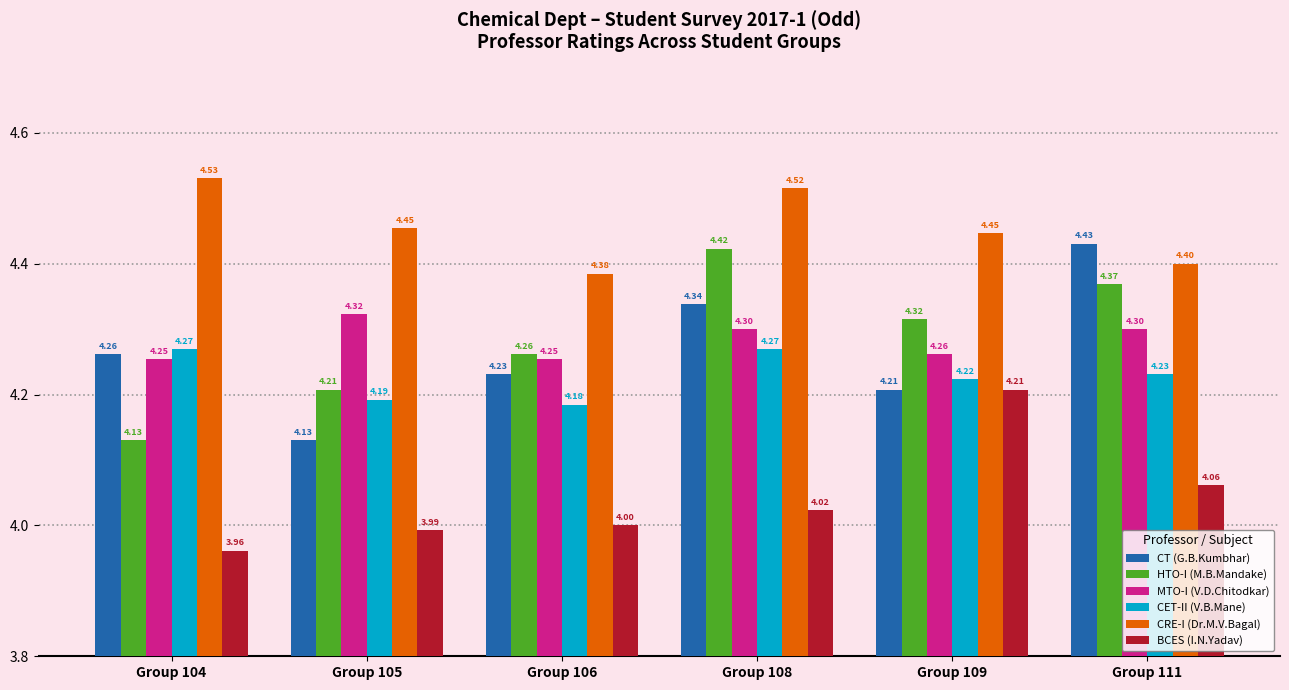

What is the minimum value shown in the chart?

4.0